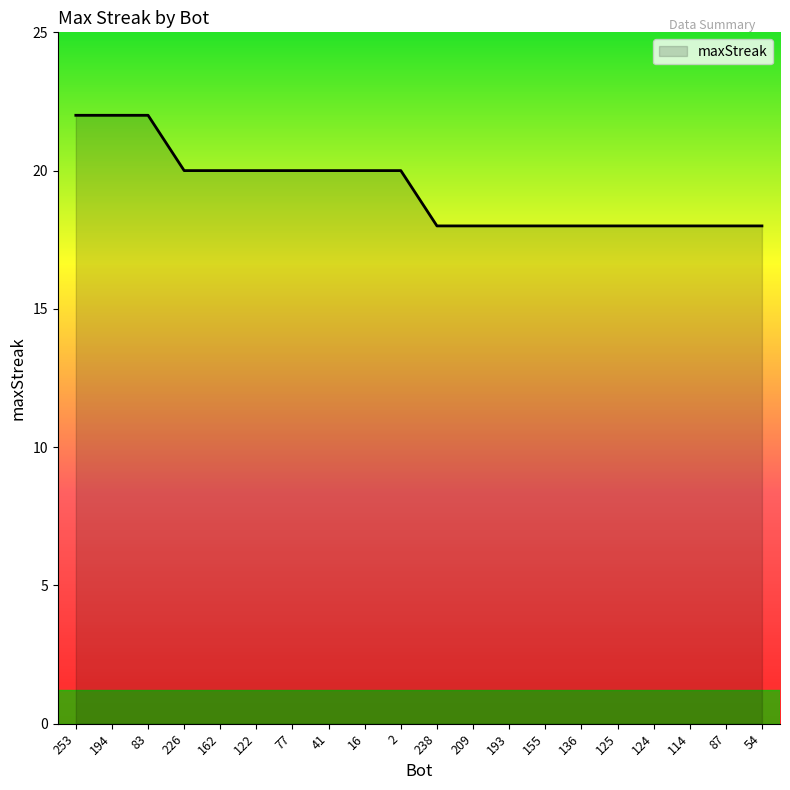

What is the difference between the maximum and minimum values?

4